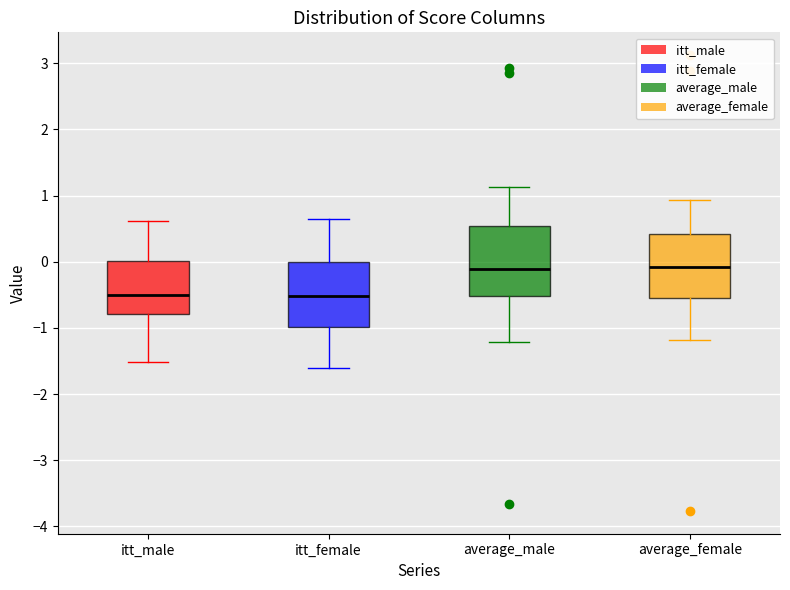

Reading left to right, transcribe this box plot: for each box, give where its median line is, the range the box spans, and where its two whiskers end, as read against the y-axis. The values are not printed on the chart, so give them approximately, as read against the axis.

itt_male: median -0.5, box -0.8 to 0.0, whiskers -1.5 to 0.6
itt_female: median -0.5, box -1.0 to 0.0, whiskers -1.6 to 0.6
average_male: median -0.1, box -0.5 to 0.5, whiskers -1.2 to 1.1
average_female: median -0.1, box -0.5 to 0.4, whiskers -1.2 to 0.9